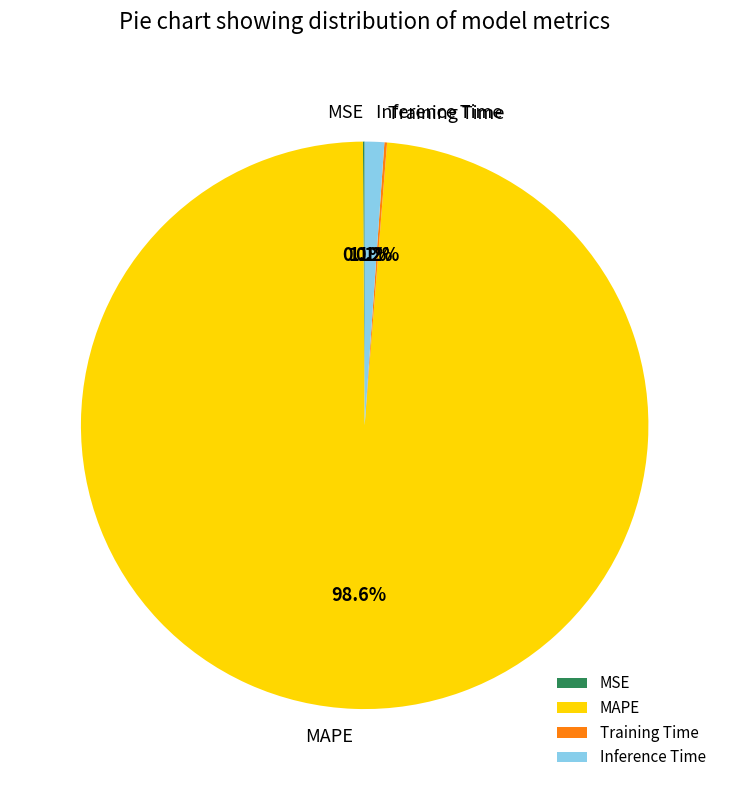

What percentage is NOT represented by MAPE?

1.4%